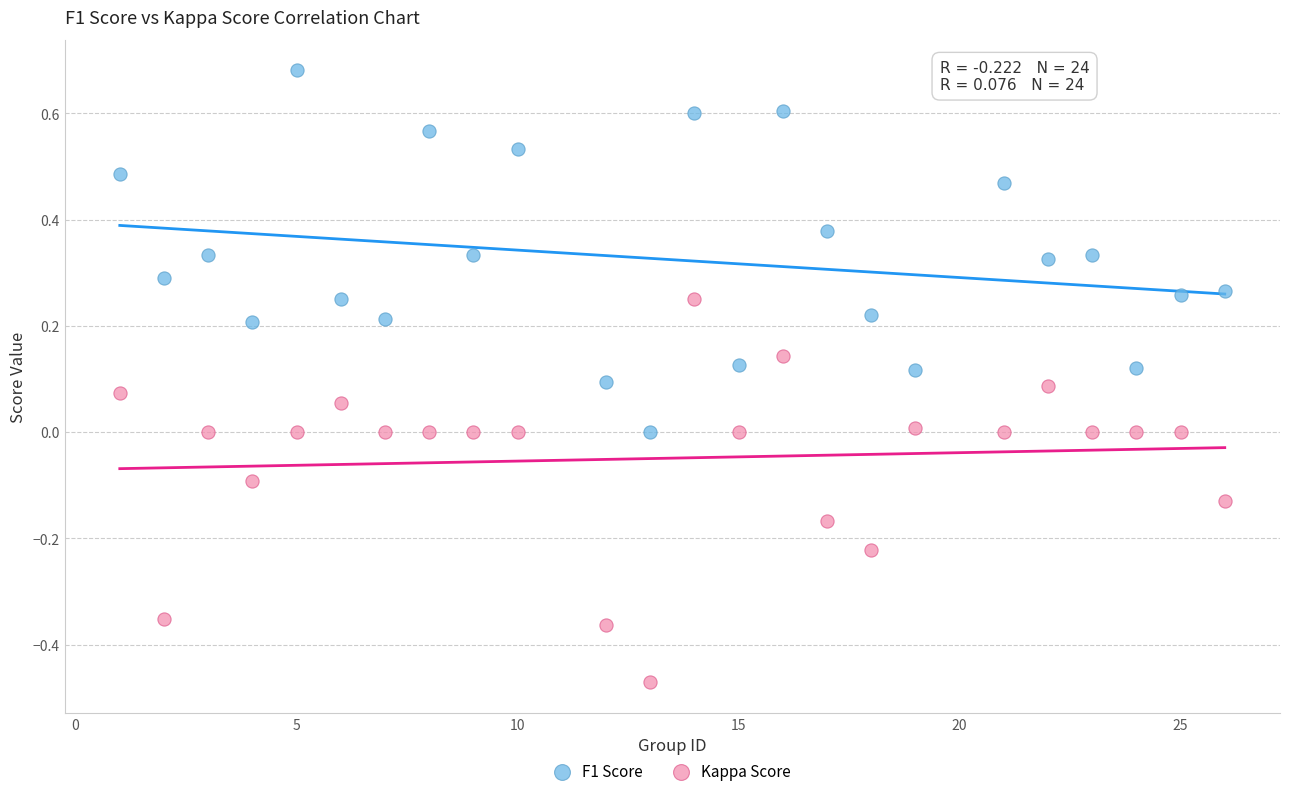

Which series contains the lowest Y value?

Kappa Score